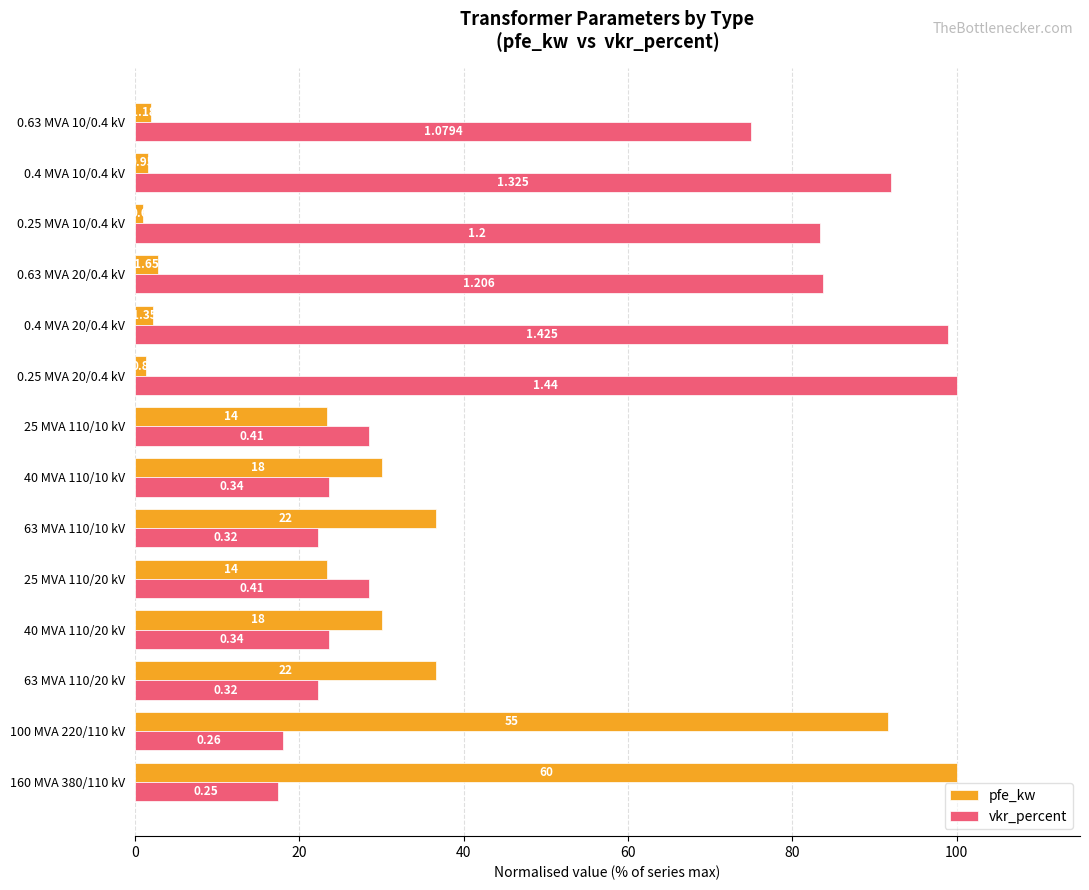

What are all the series names shown in the legend?

pfe_kw, vkr_percent